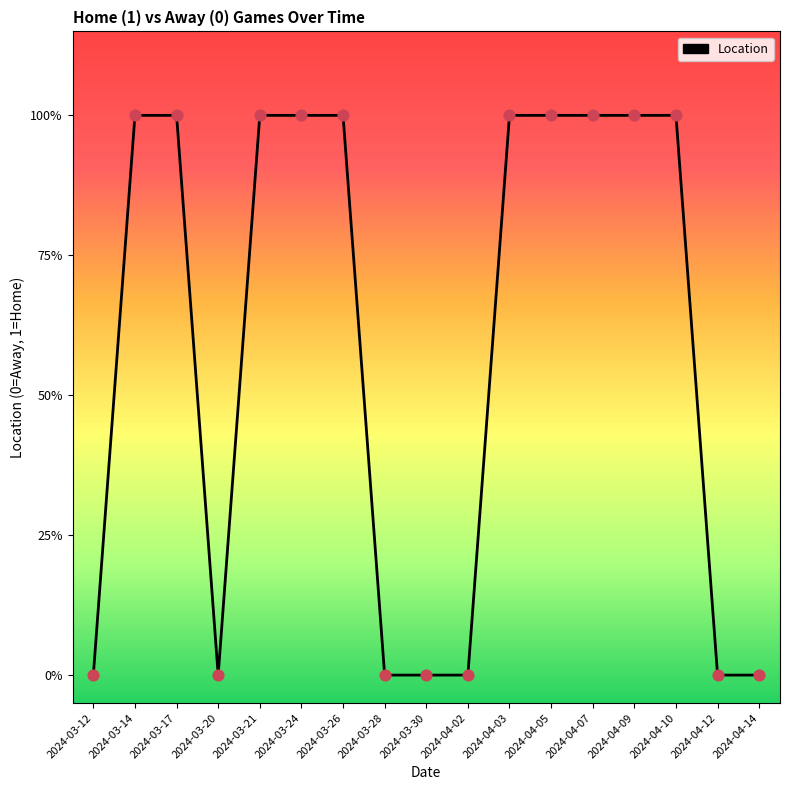

What is the change in value from 2024-03-12 to 2024-04-09?

+1